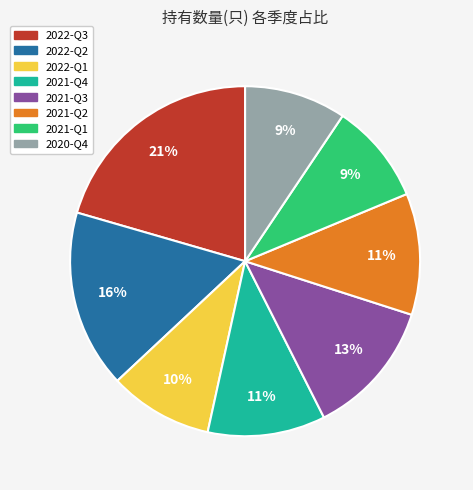

True or false: 2020-Q4 accounts for 9% of the total.

True